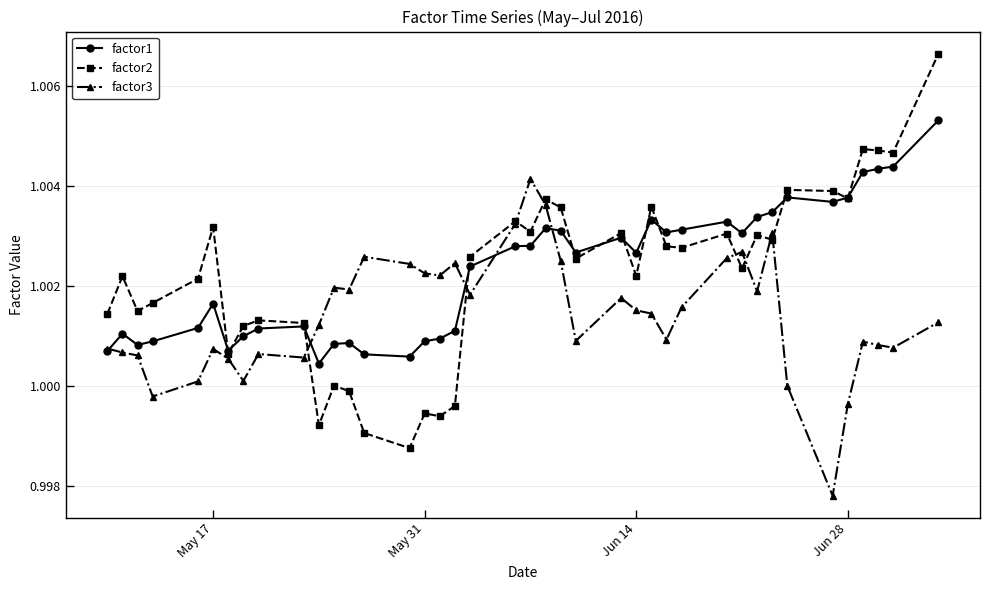

How many lines are shown in the chart?

3